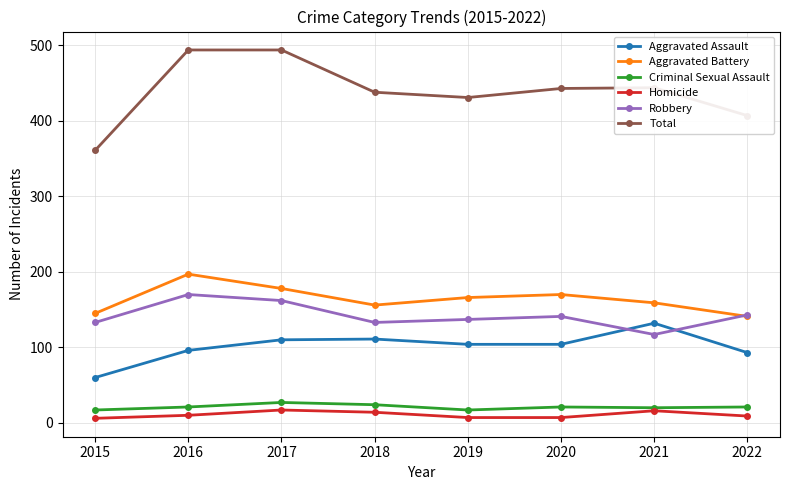

The Total series shows 494 at 2017. True or false?

True